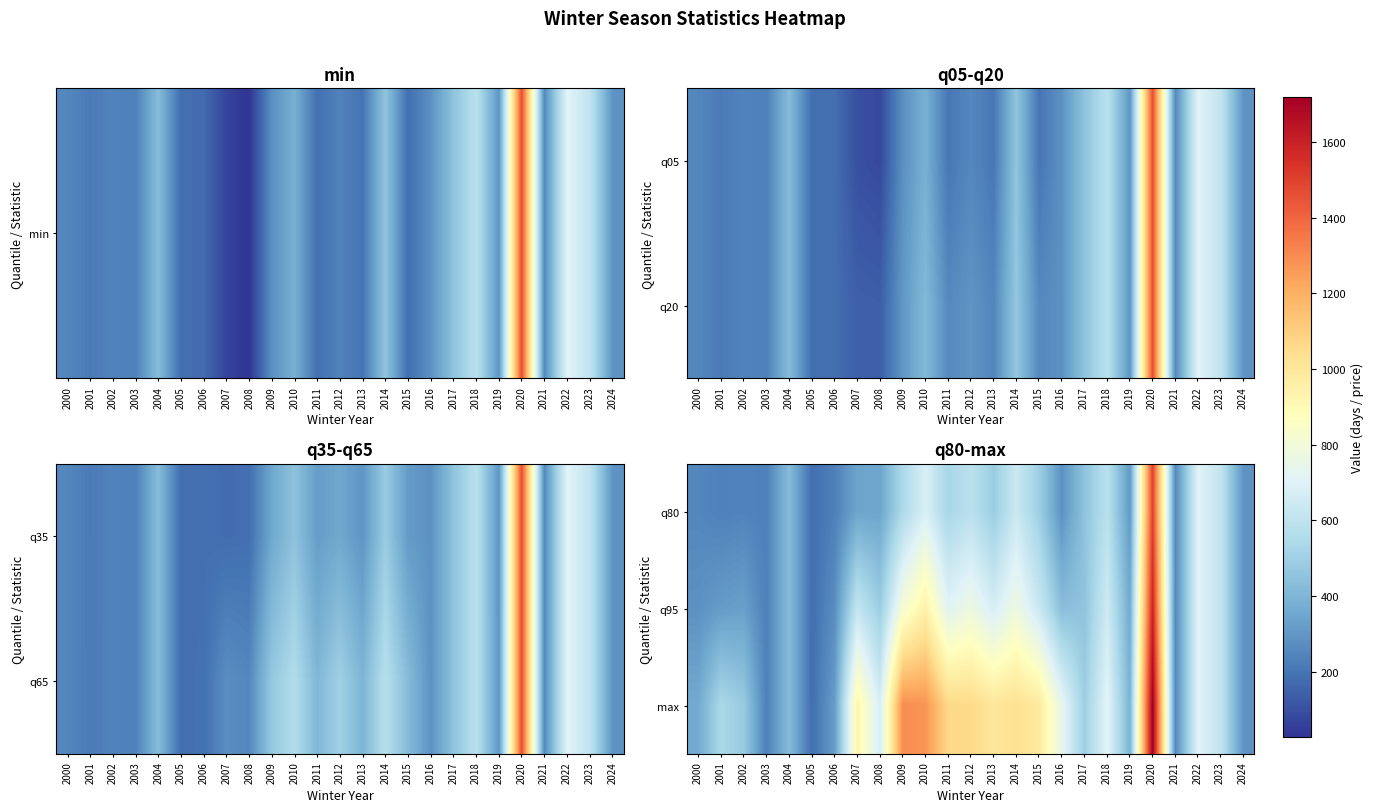

What is the total value across all series at 2012?

2420.6